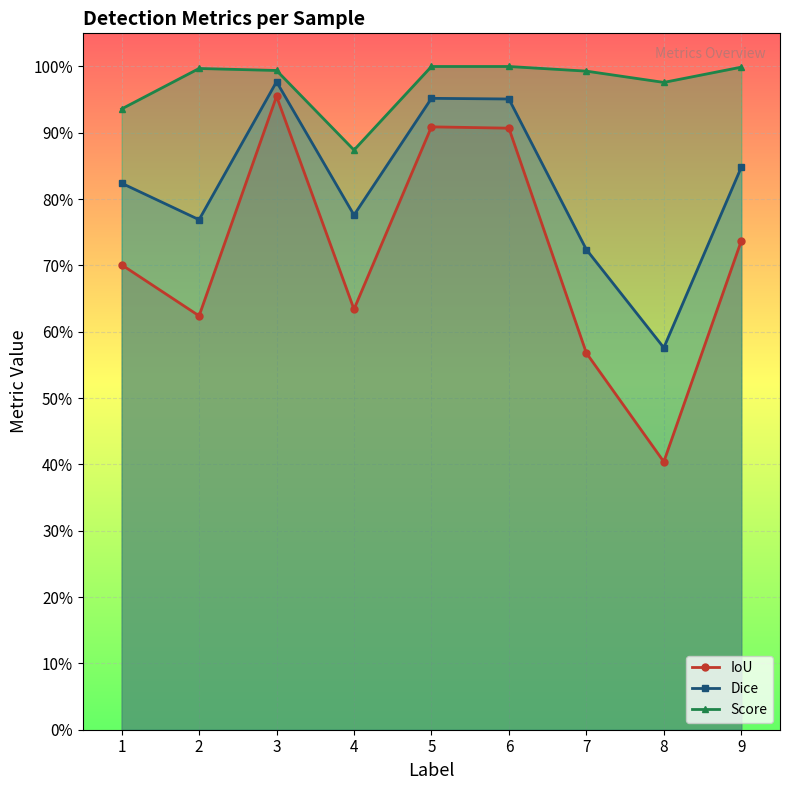

What is the spread (max minus min) of values at 8?

0.6